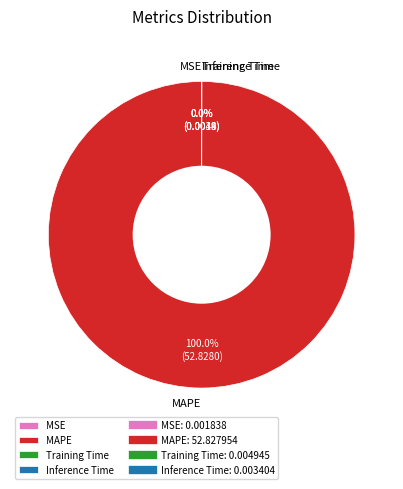

Which slice represents more than half of the pie?

MAPE